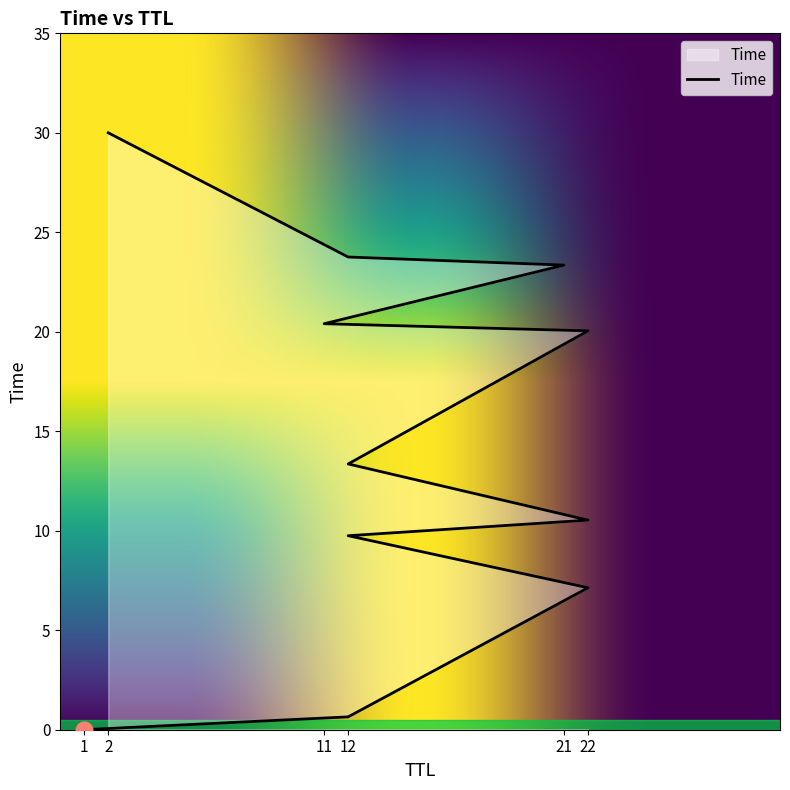

Between 1 and 12, which is larger?

12